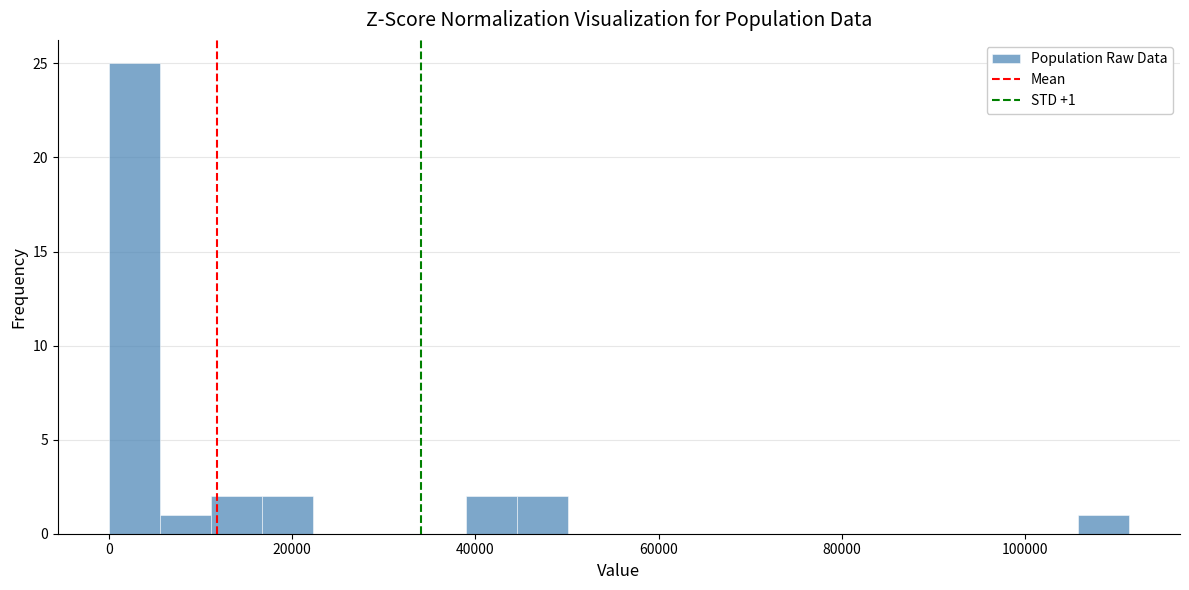

Read against the x-axis, roughly where is the centre of the tallest bar?

2000